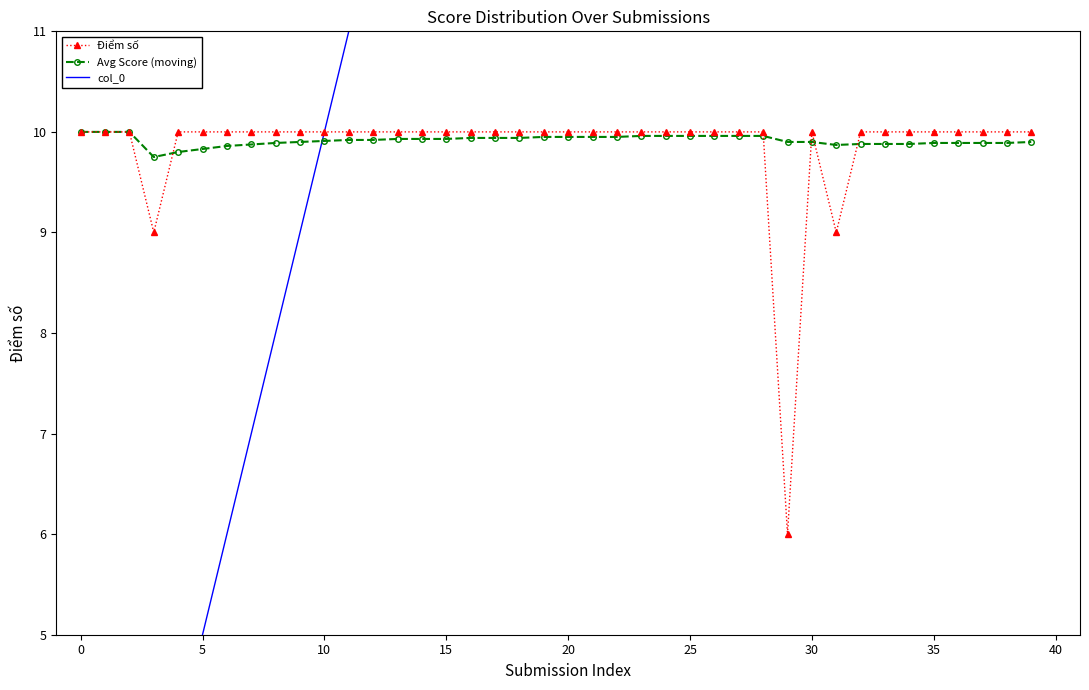

How many Điểm số values are between 10 and 11?

37